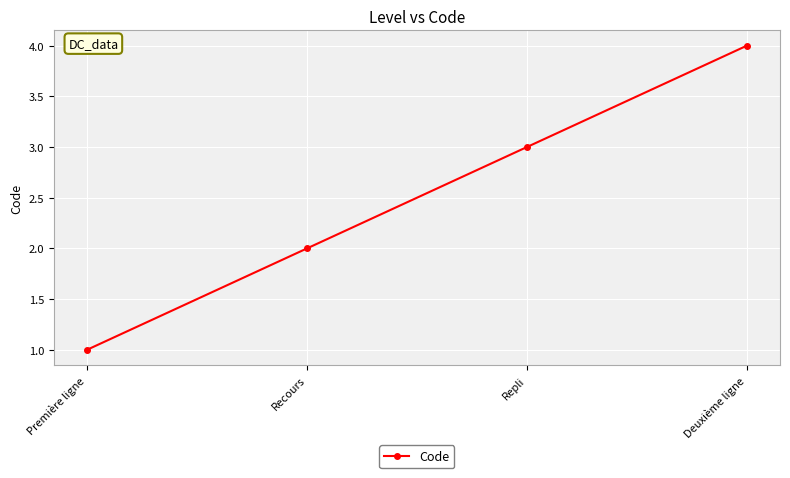

How many lines are shown in the chart?

1